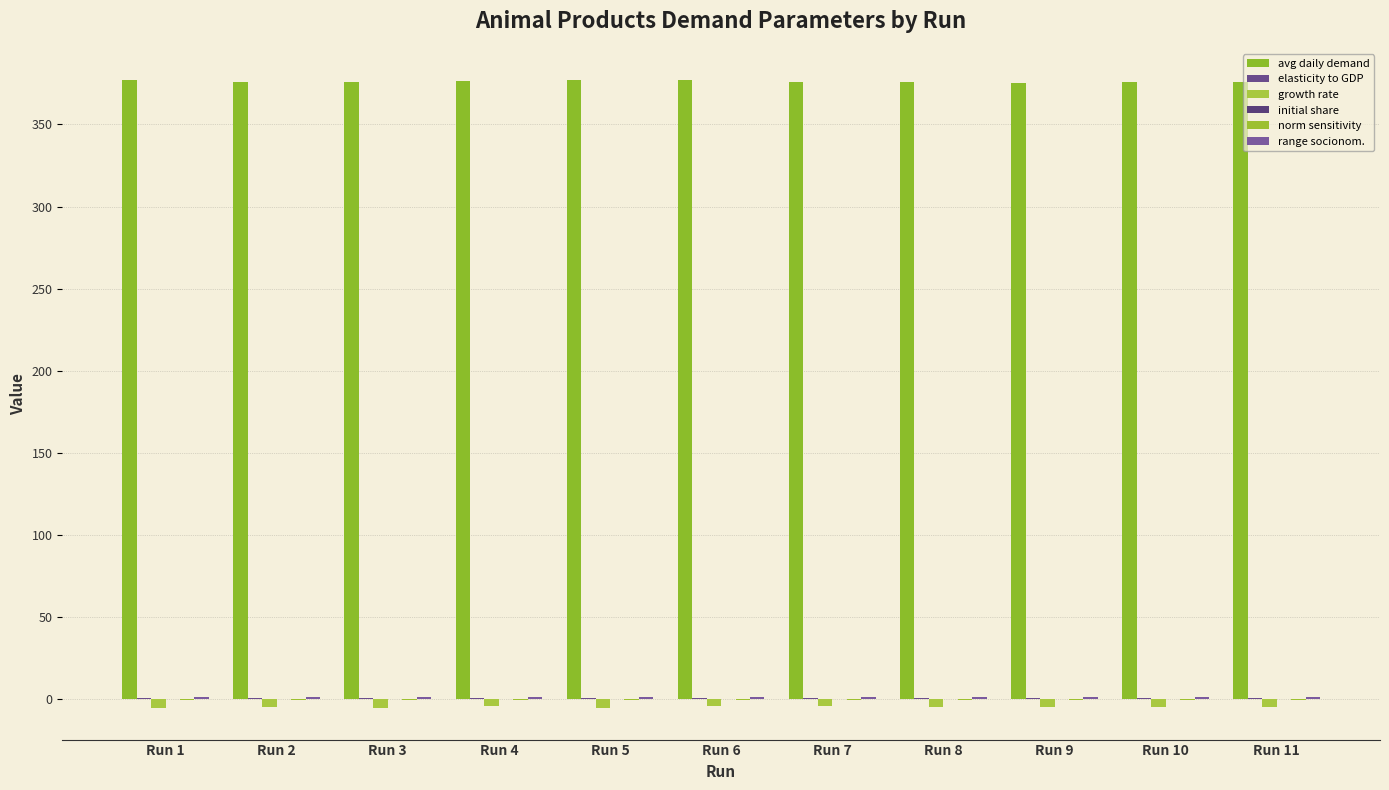

What is the maximum value shown in the chart?

377.0